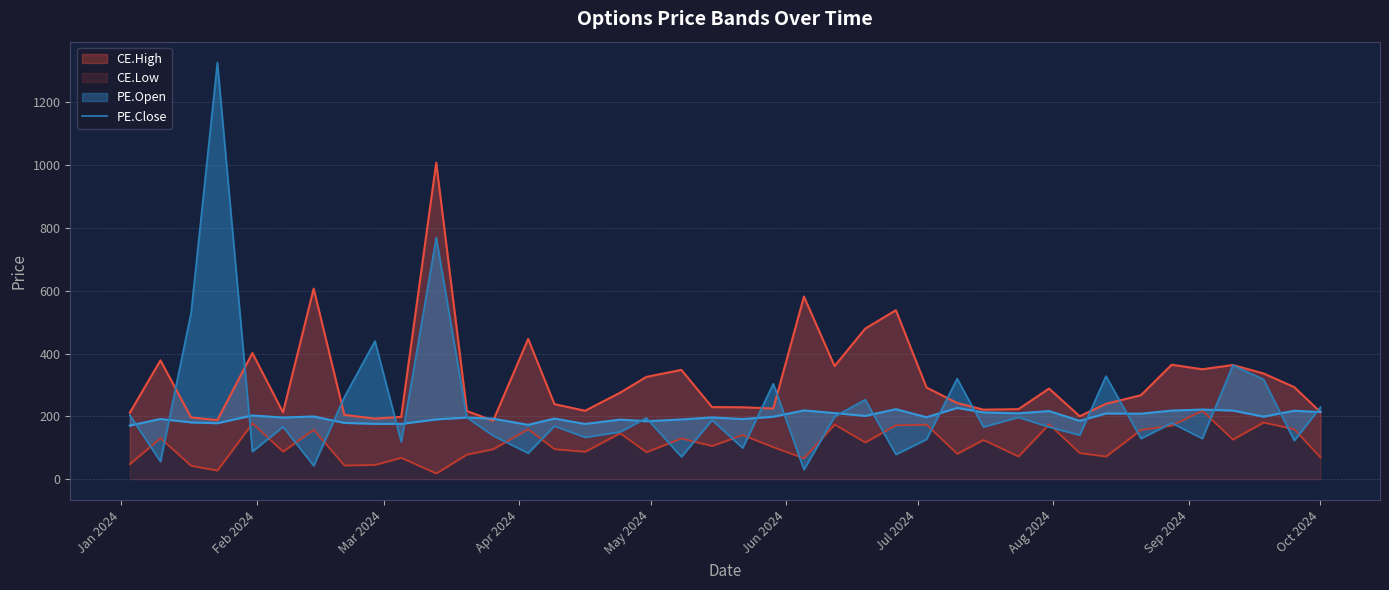

What are all the series names shown in the legend?

CE.High, CE.Low, PE.Open, PE.Close